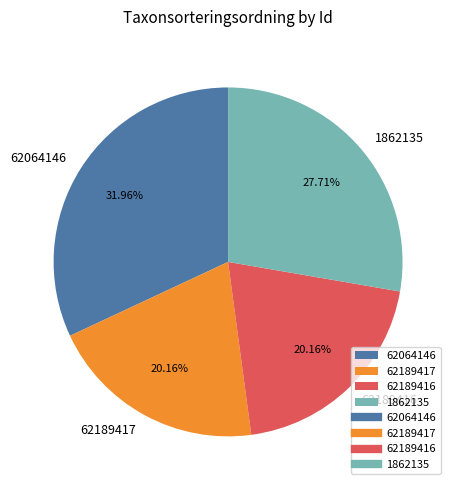

Does any single category account for the majority?

No